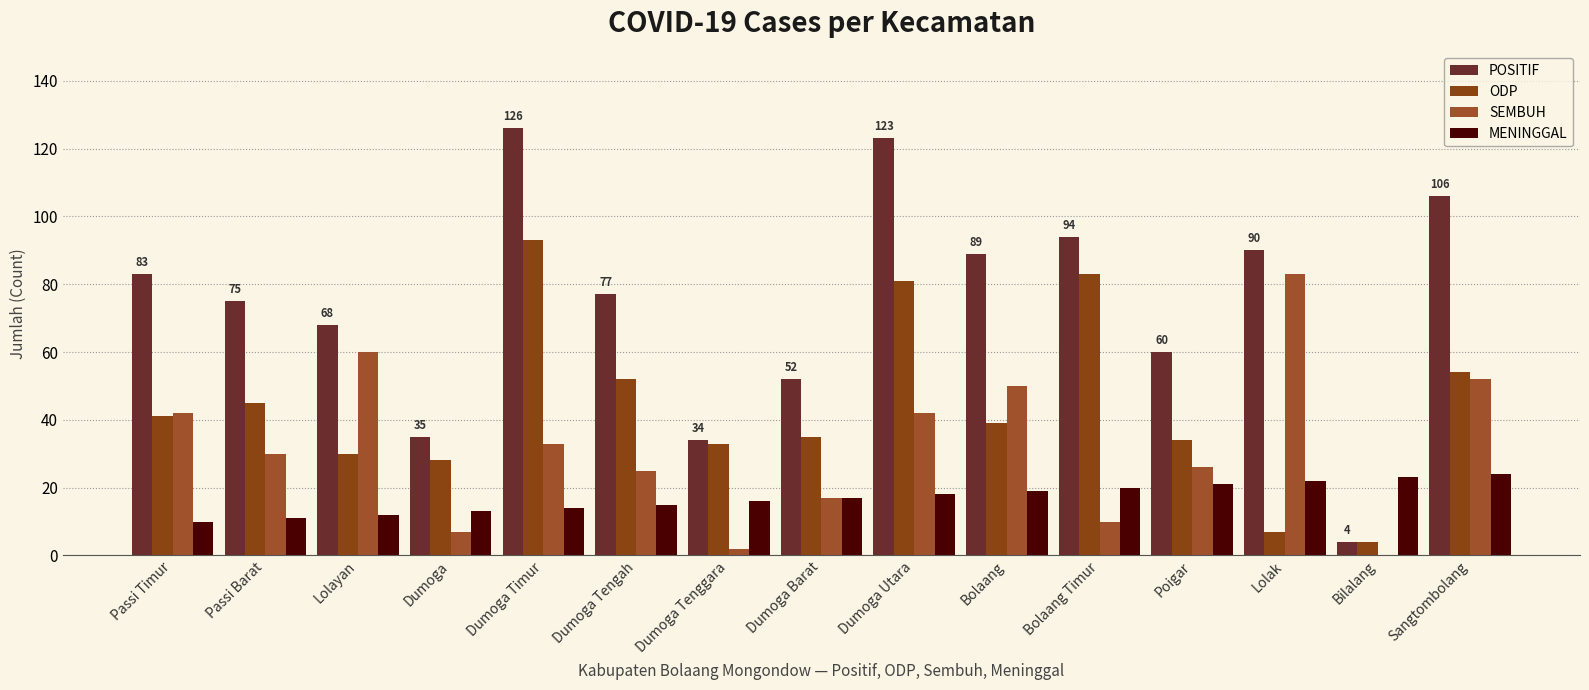

Rank the series at Poigar from highest to lowest value.

POSITIF, ODP, SEMBUH, MENINGGAL